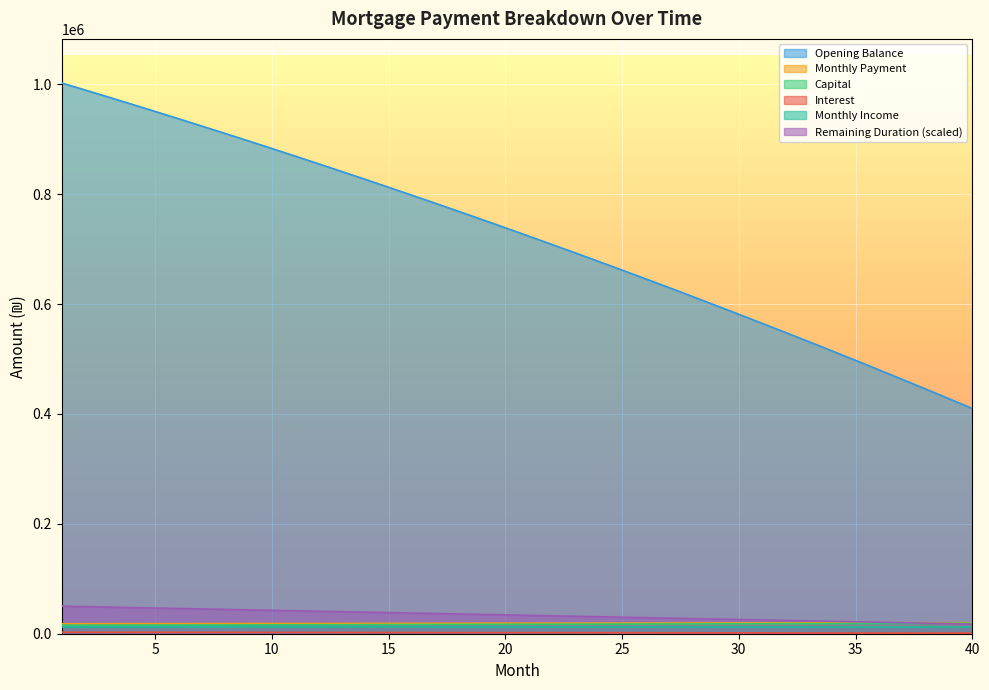

What is the difference between the capital values at 21 and 17?

364.5